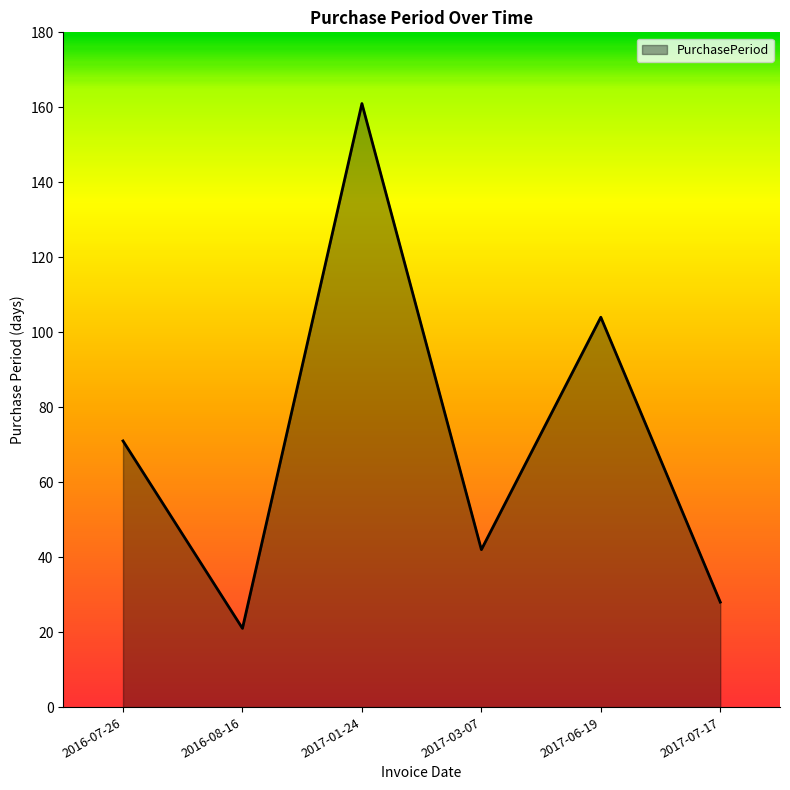

The chart shows a value of 71 at 2016-07-26. True or false?

True